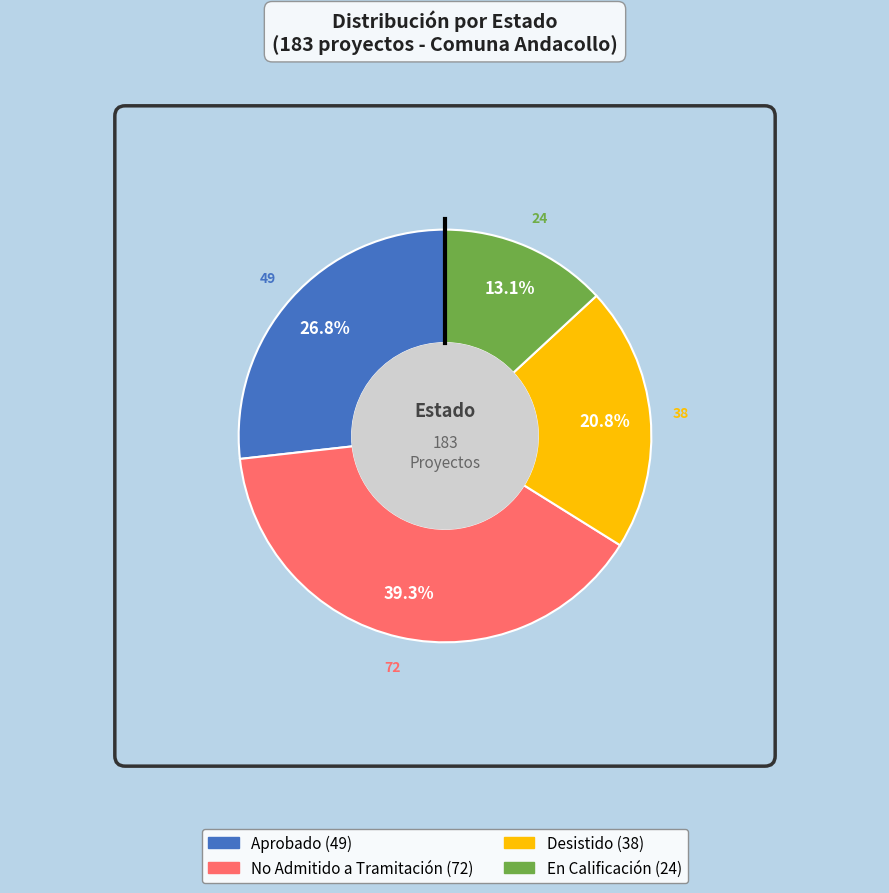

Is it true that En Calificación is 20% of the pie?

False